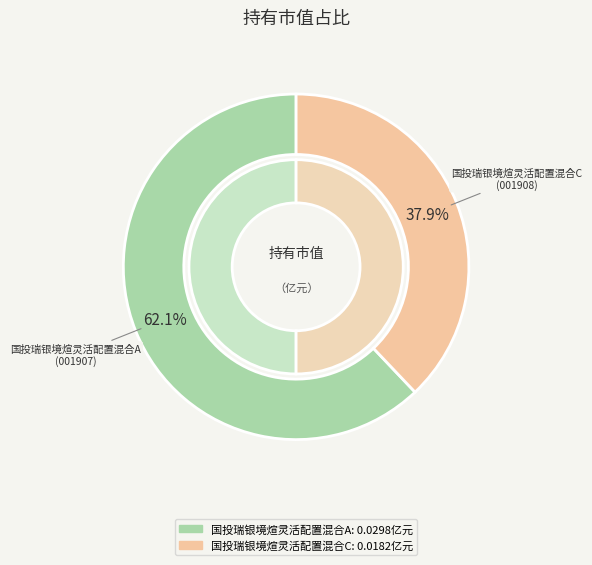

Does 国投瑞银境煊灵活配置混合C account for over 50% of the chart?

No